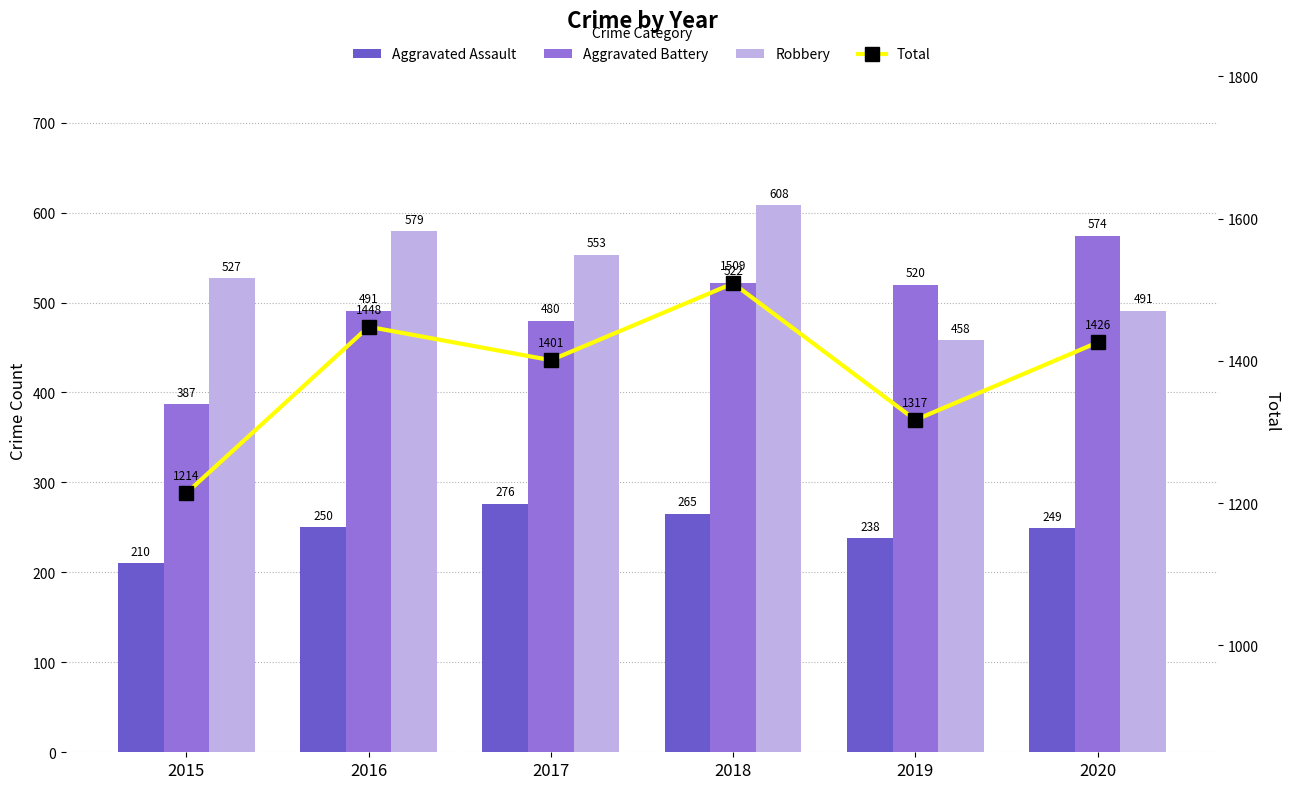

What is the total value across all series at 2015?

2338